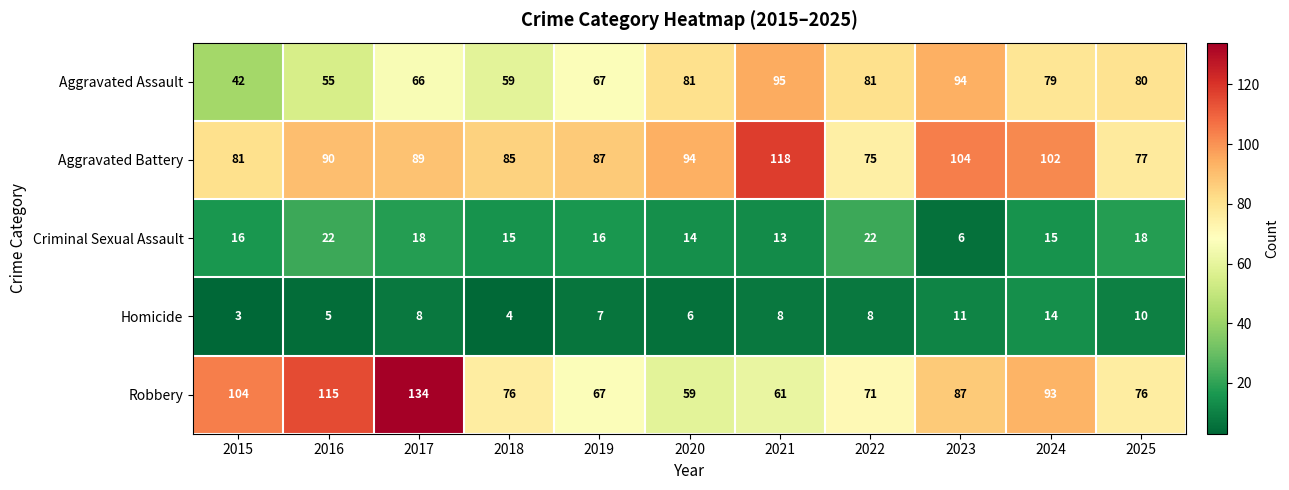

True or false: Aggravated Battery has a value of 89 at 2017.

True